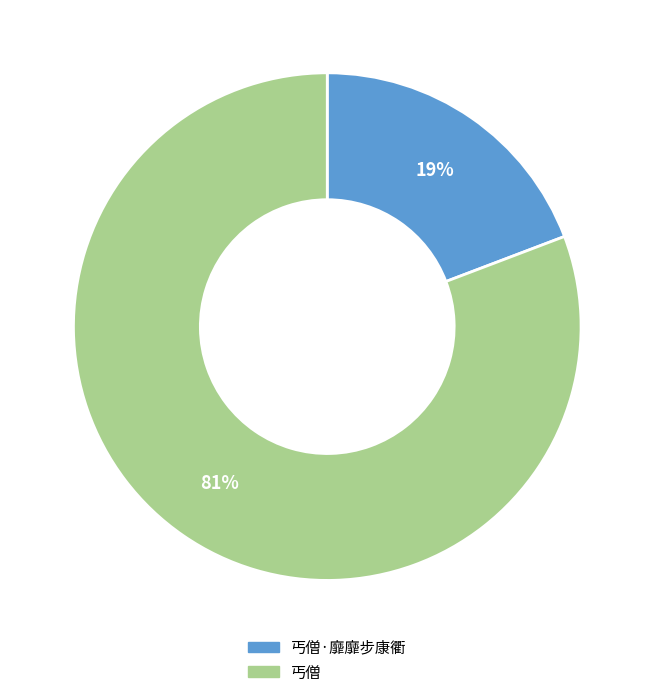

To the nearest percent, what is the average slice percentage?

50%